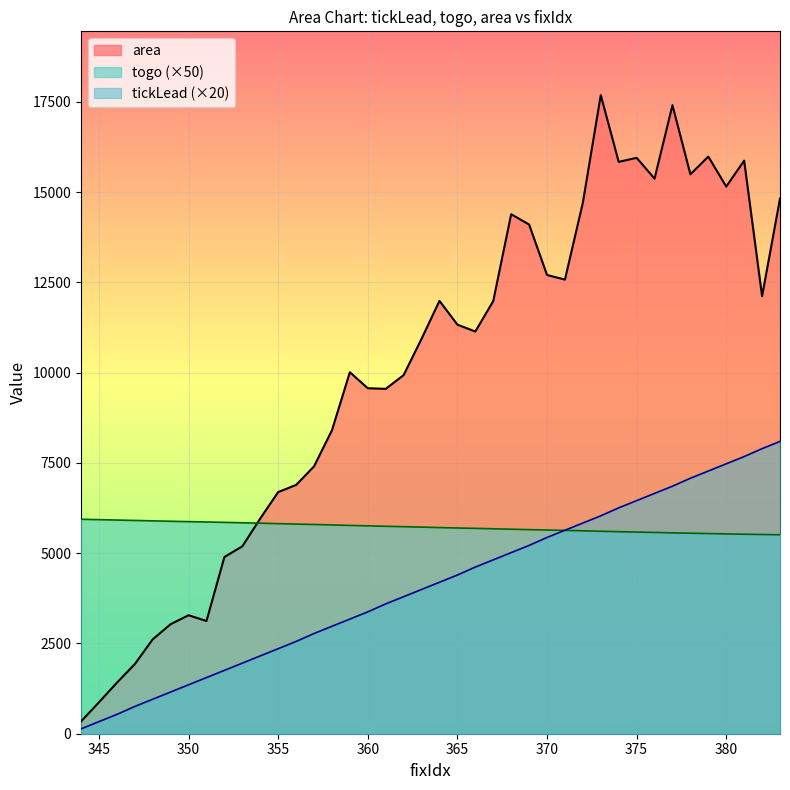

The value of area at 356 is 6889.1. True or false?

True